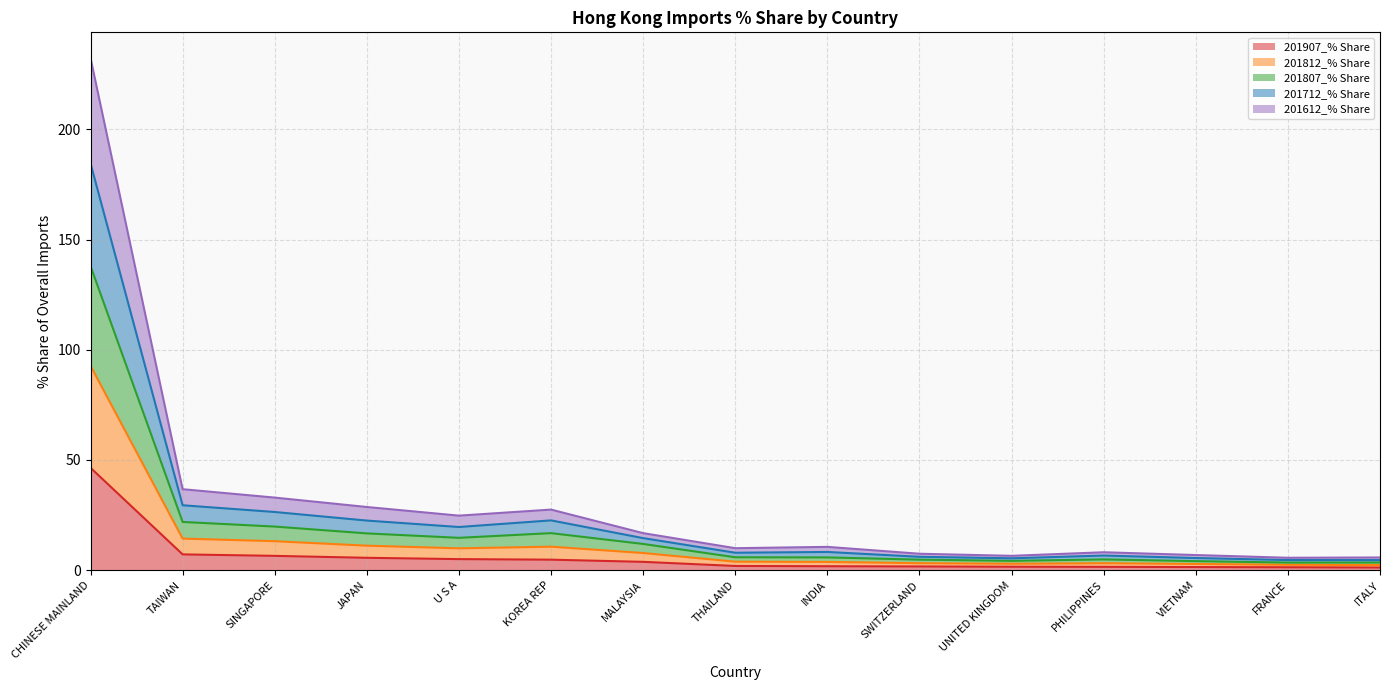

How many interior local peaks does the 201807_% Share series have?

3